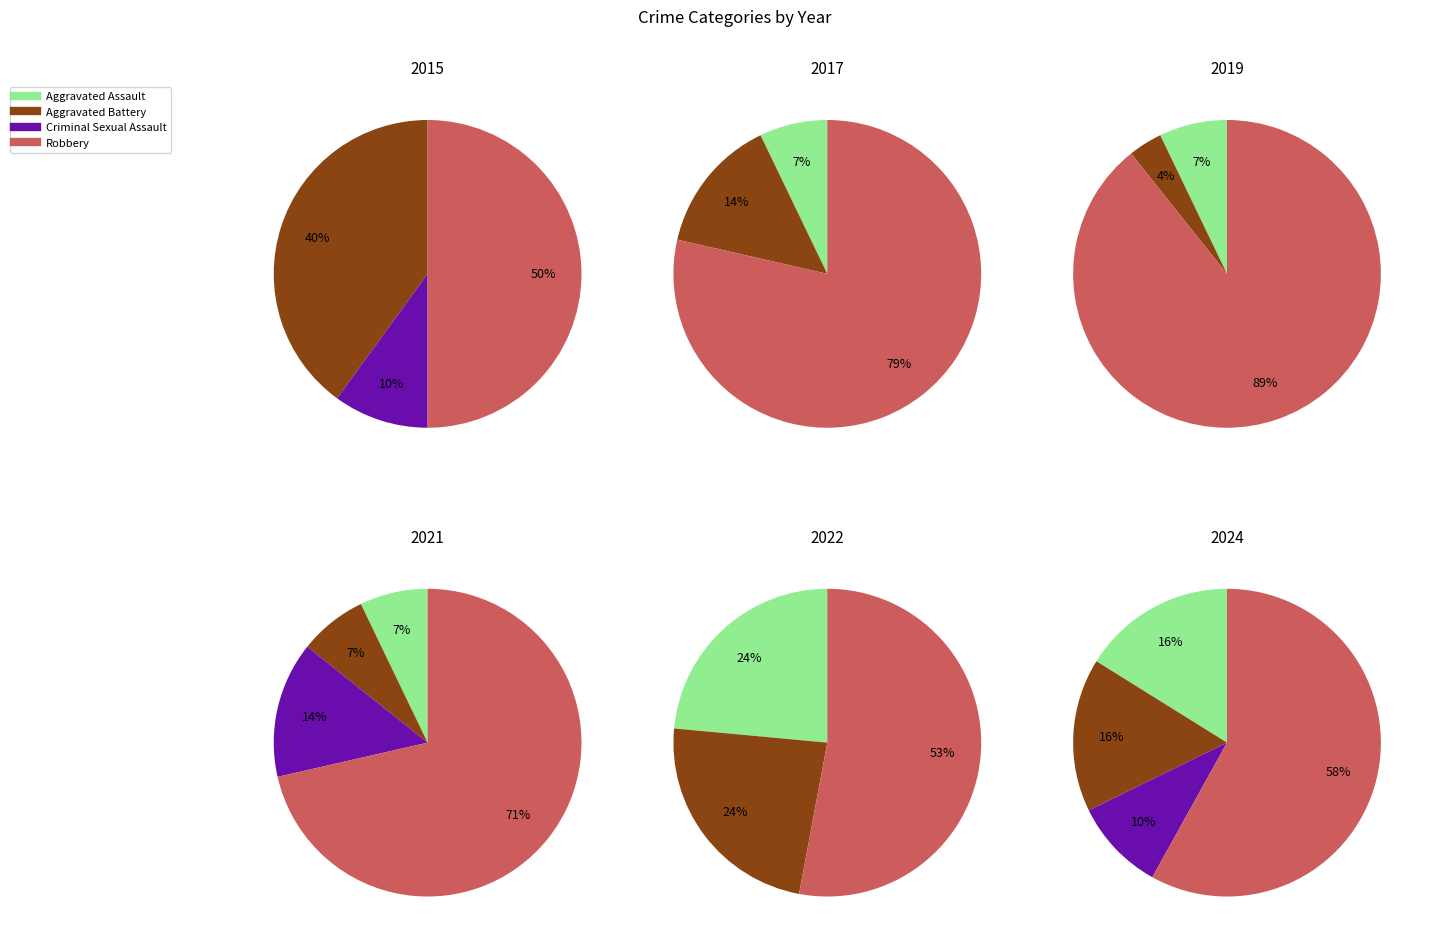

Which slice is the largest?

Robbery